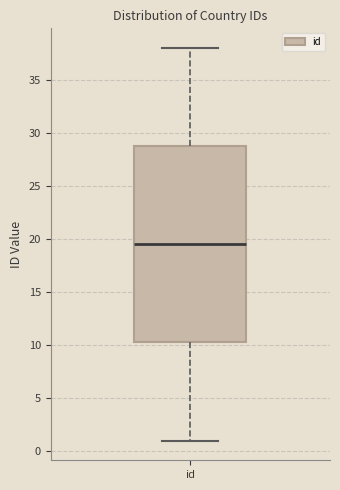

Where is the lower edge of the box for id on the y-axis? The values are not printed on the chart, so give them approximately, as read against the axis.

10.5